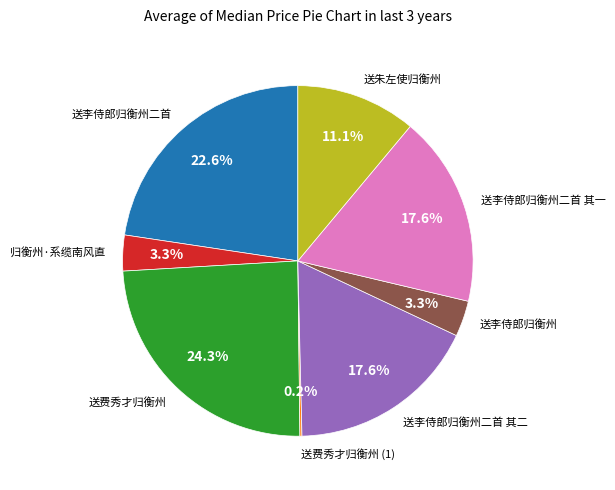

Between 送李侍郎归衡州二首 其一 and 送李侍郎归衡州二首, which is larger?

送李侍郎归衡州二首